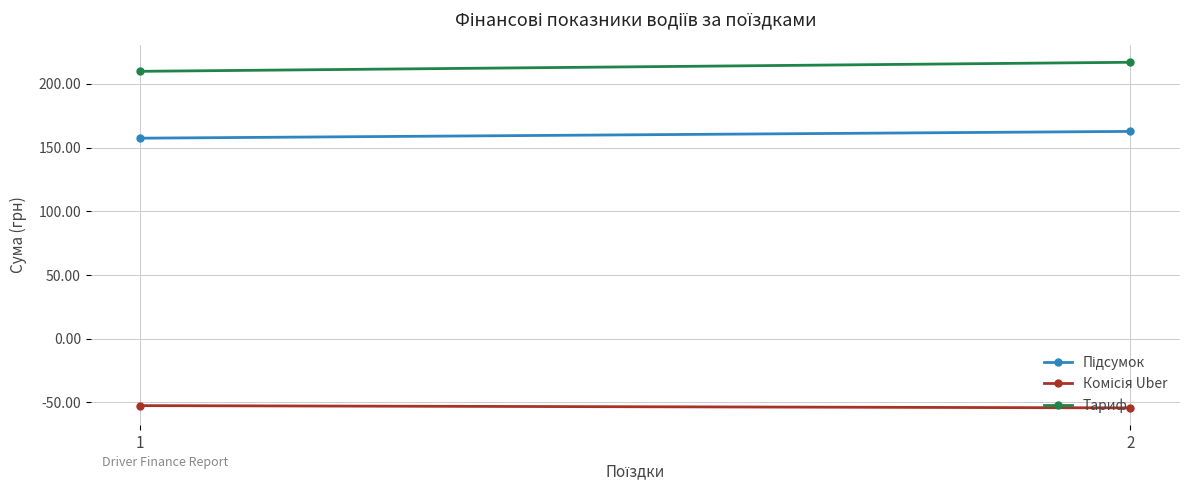

At 2, list the series in order from largest to smallest.

Тариф, Підсумок, Комісія Uber